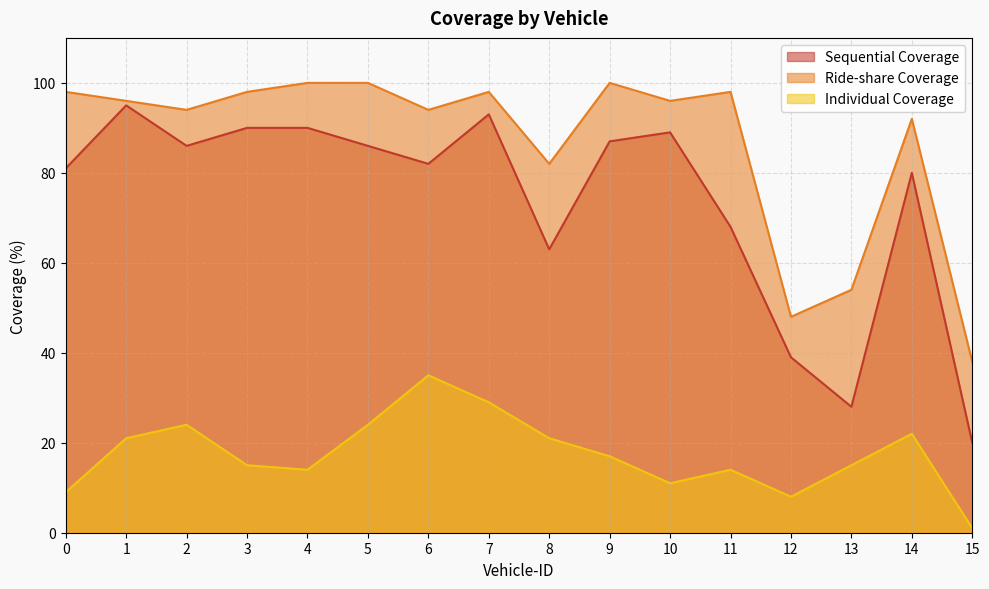

What is the difference between the highest and lowest values at 15?

37